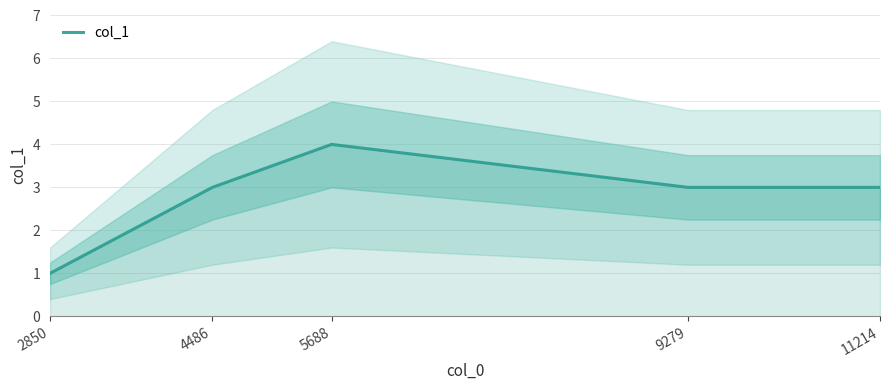

True or false: there are more than 1 points higher than both neighbors.

False